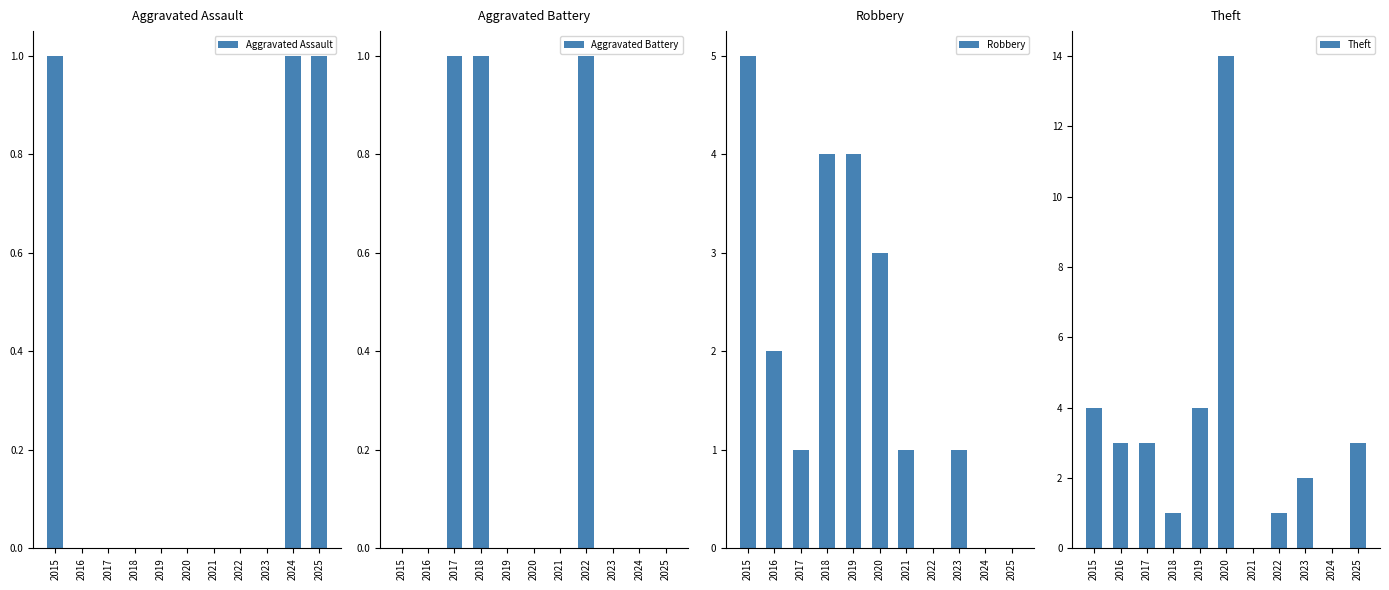

What value does the Robbery series have at 2019?

4